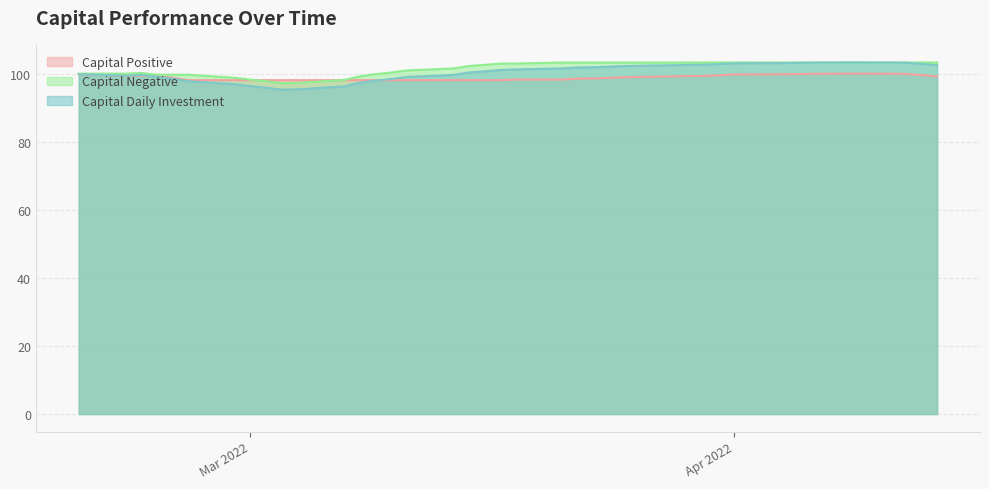

The value of Capital_Positive at 2022-03-31 is 99.5. True or false?

True